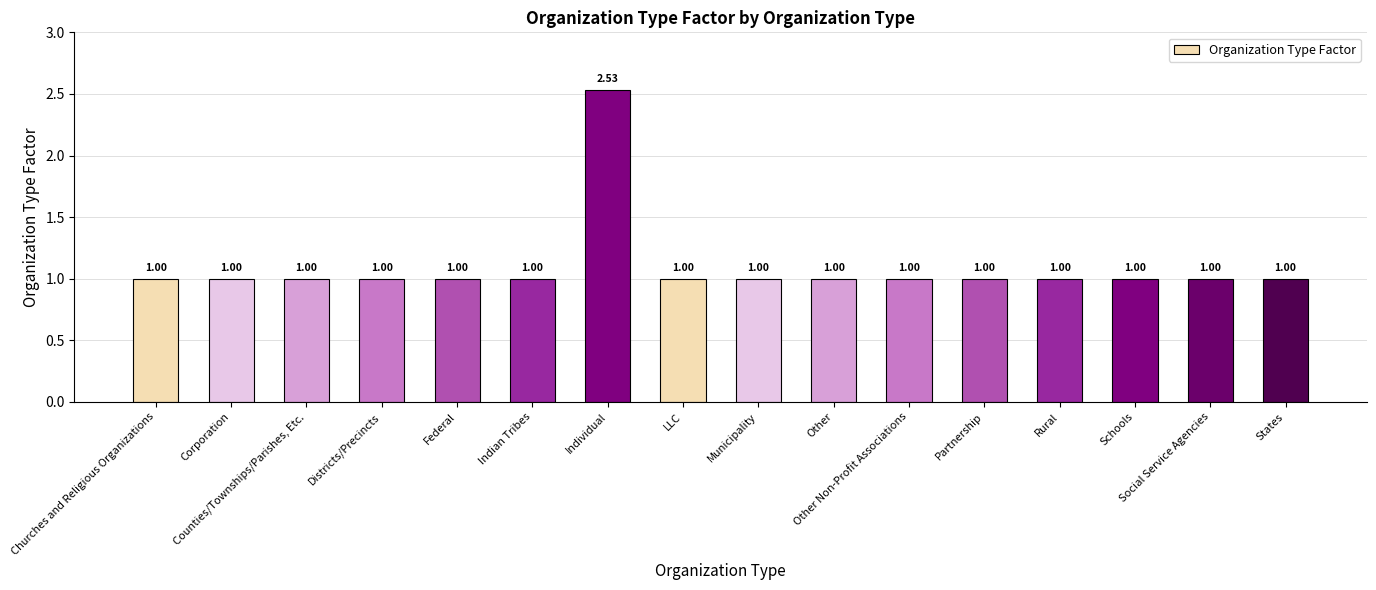

What is the difference between the maximum and second lowest values?

1.5